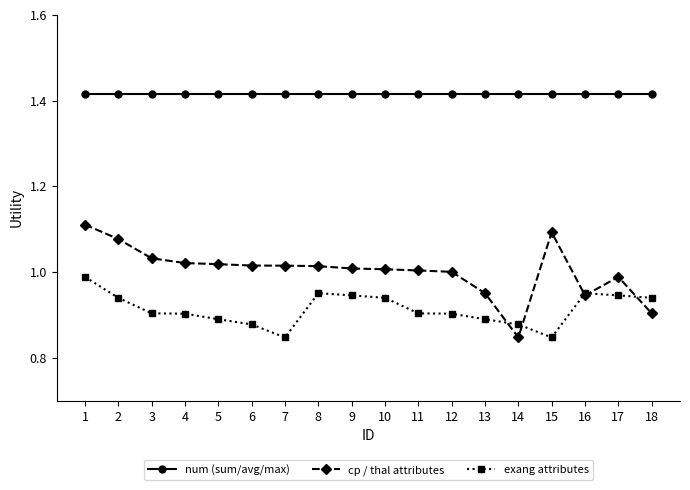

True or false: num (sum/avg/max) and exang attributes intersect in this chart.

False